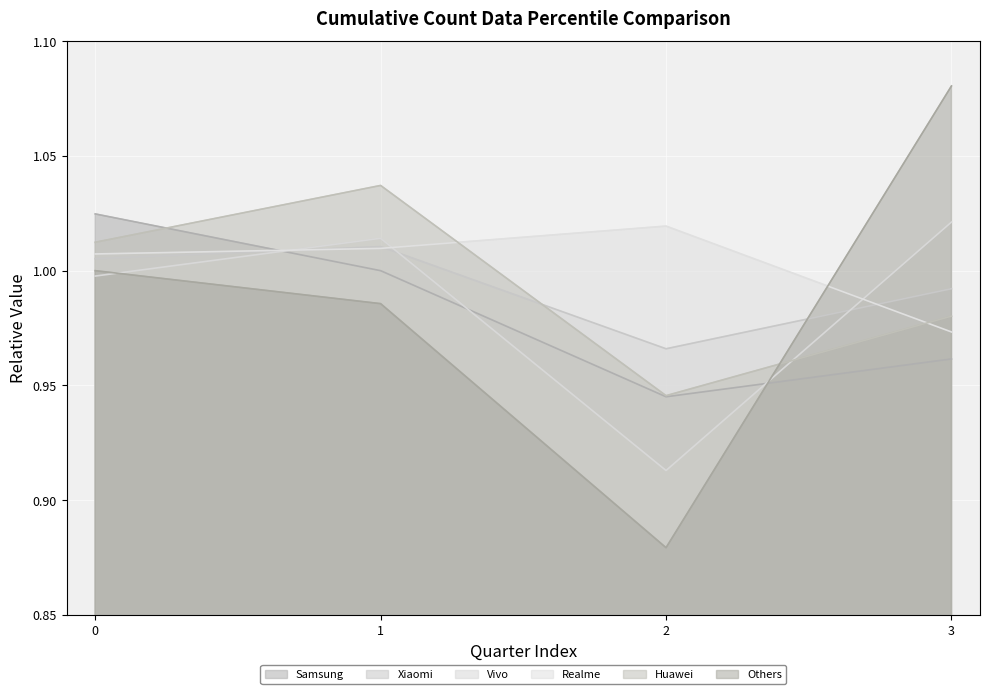

What is the total value across all series at 3?

6.0